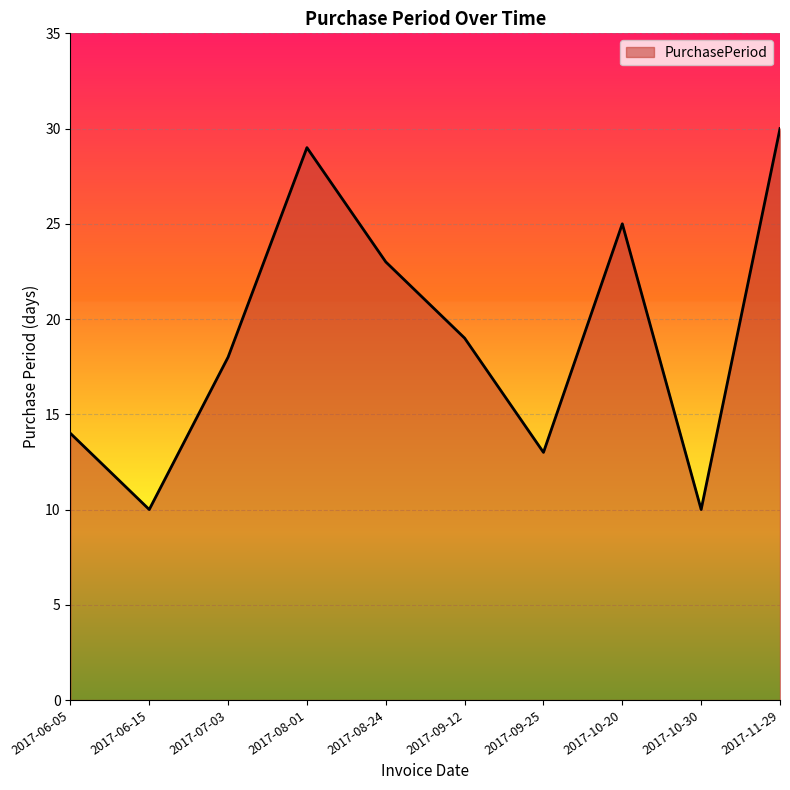

At which category does the chart reach its peak across all series?

2017-11-29